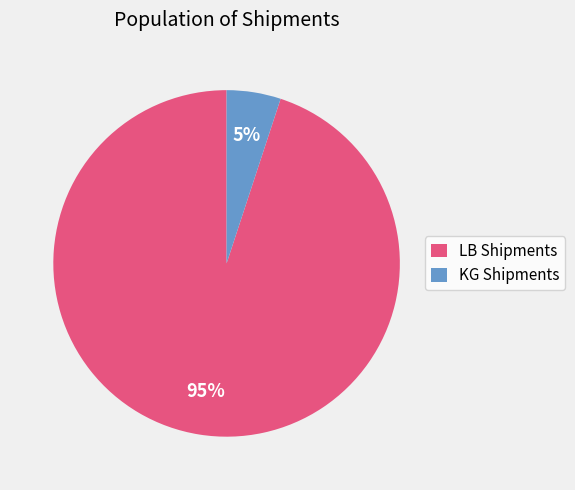

Combined, do KG Shipments and LB Shipments account for over 50%?

Yes